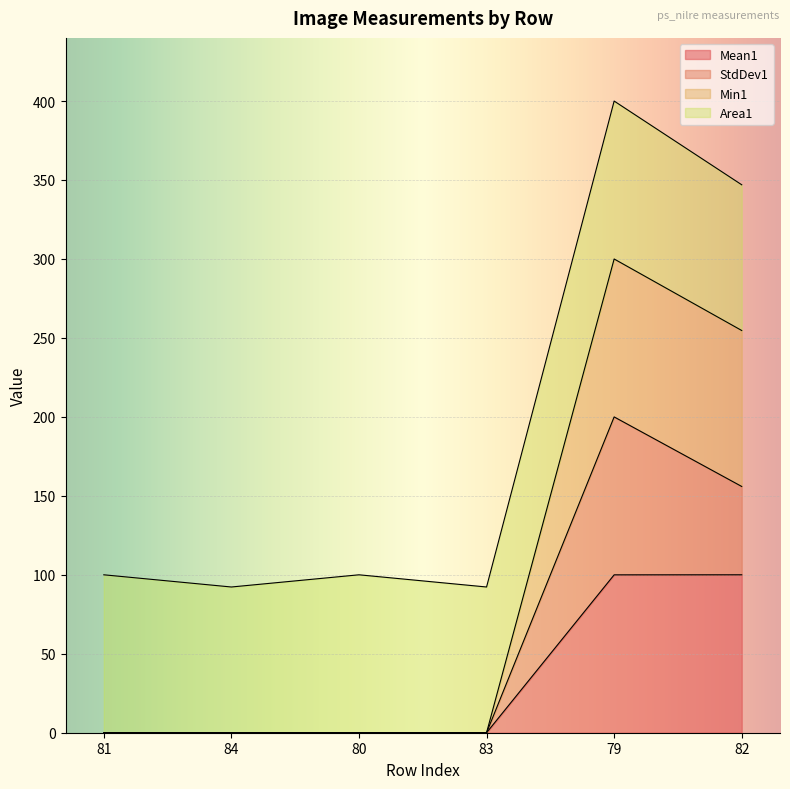

True or false: Mean1 and Min1 cross at least once.

False